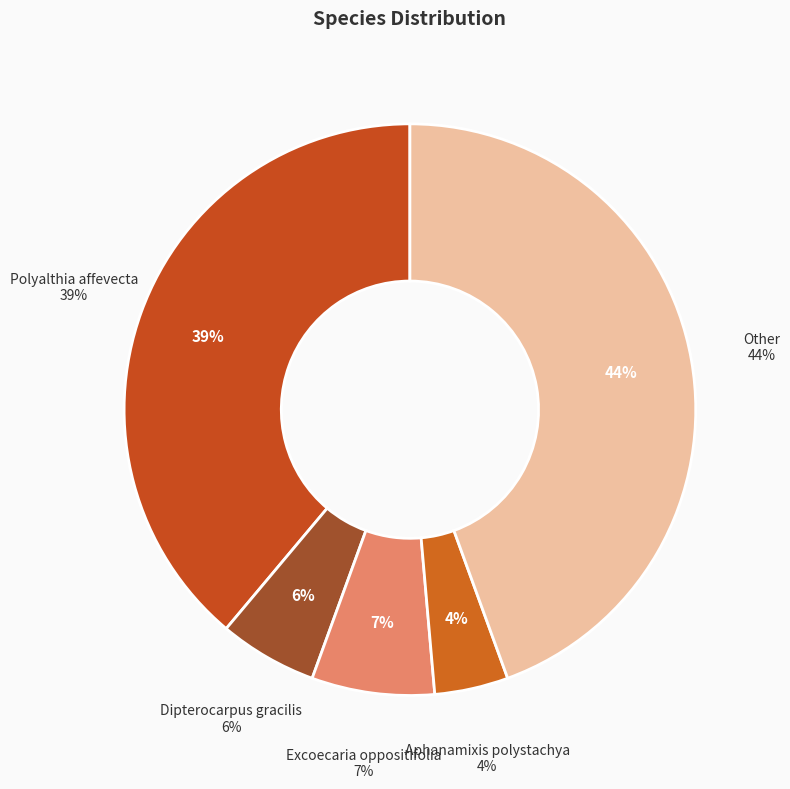

Does any single category account for the majority?

No